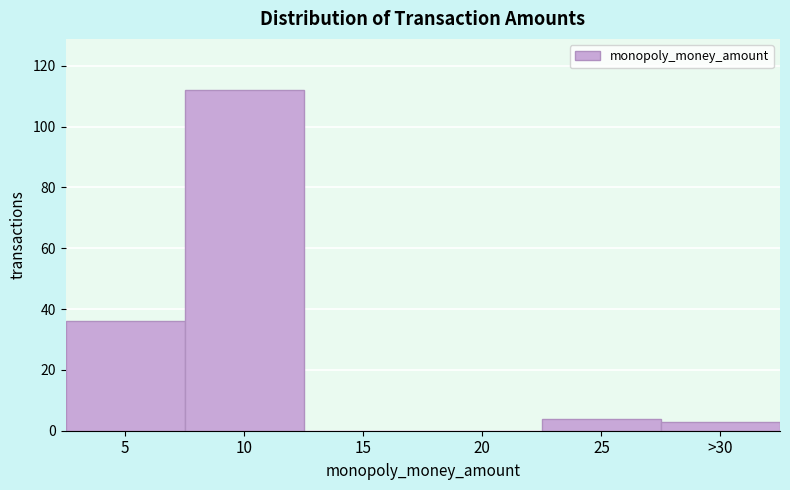

Reading left to right, list all the values displayed in this chart.

5=36	10=112	15=0	20=0	25=4	>30=3